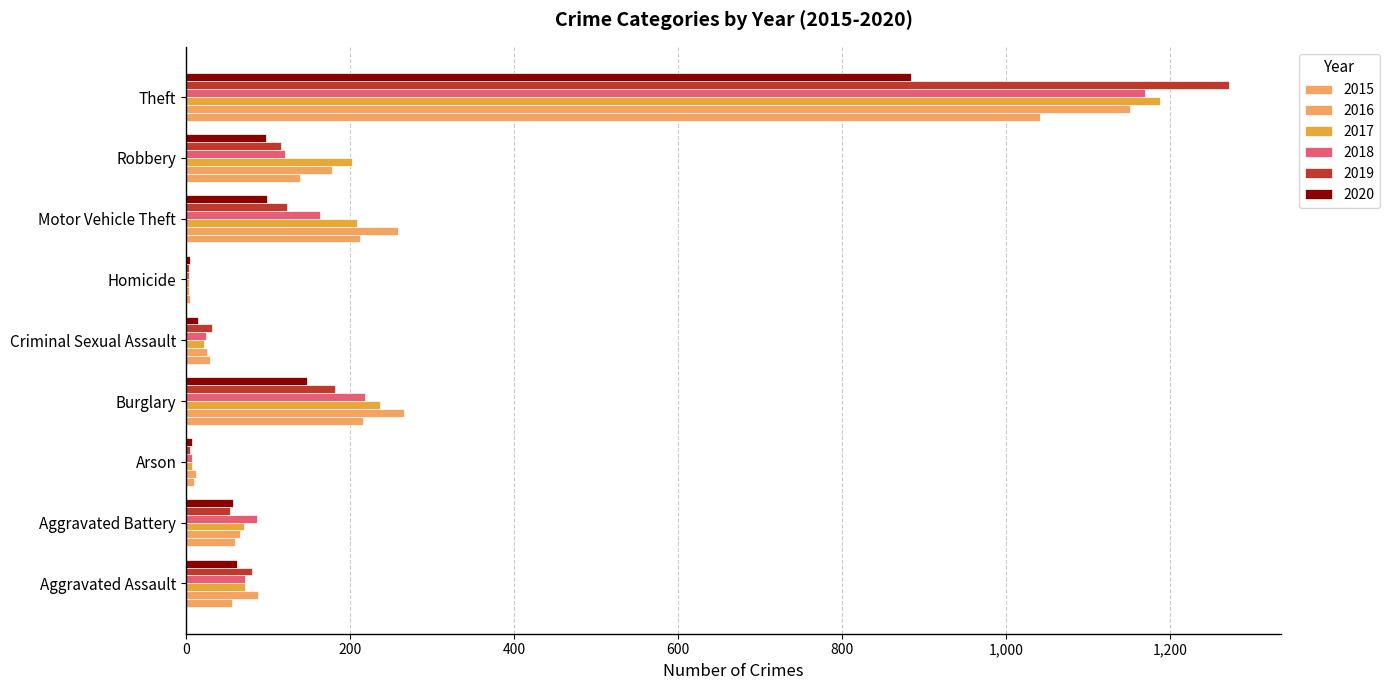

What is the value of the 2020 bar at the 5th from the left?

15